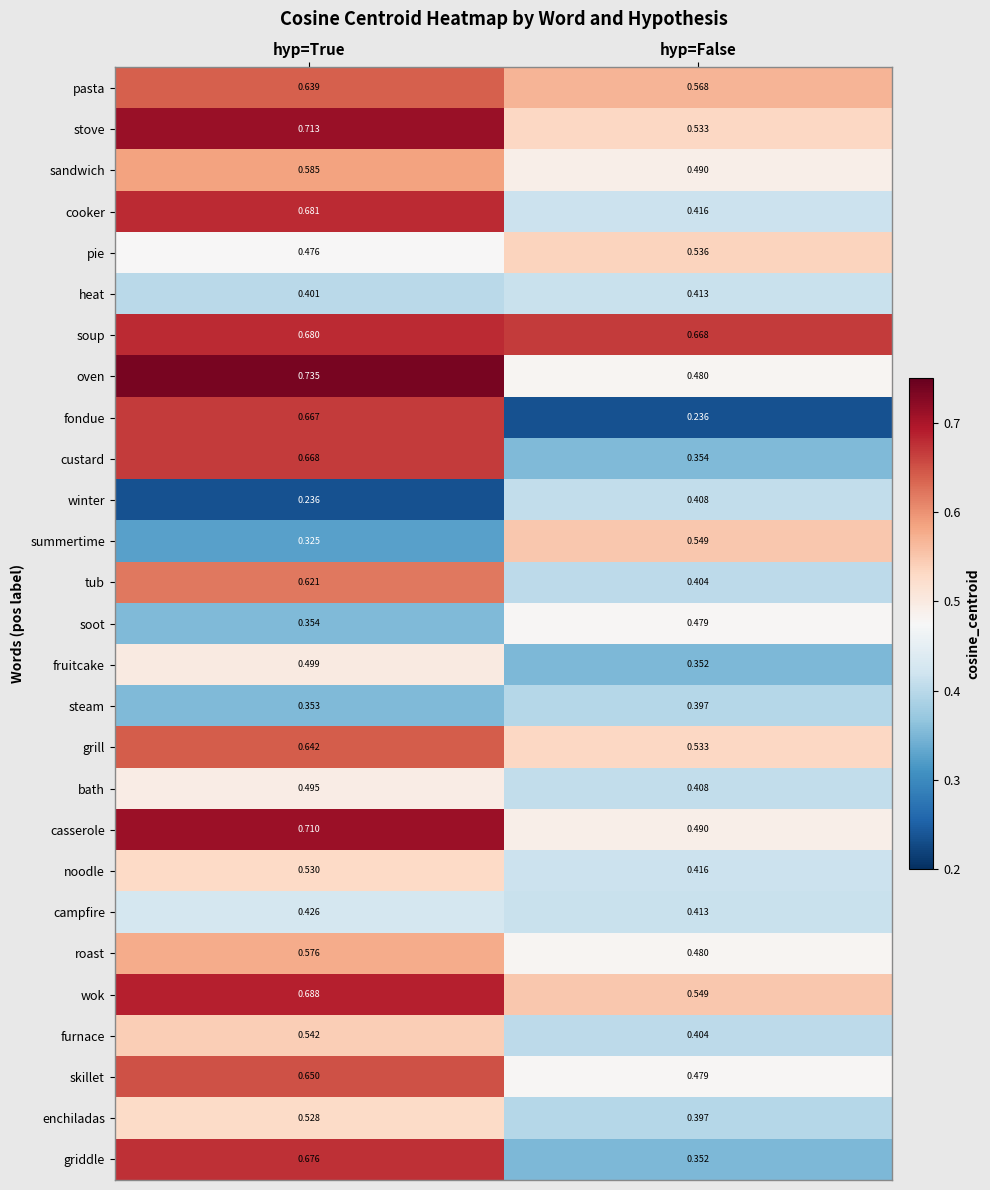

What is the total value across all series at hyp=True?

15.1